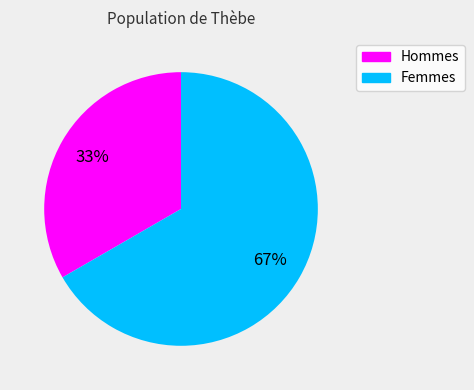

To the nearest percent, what is the average slice percentage?

50%